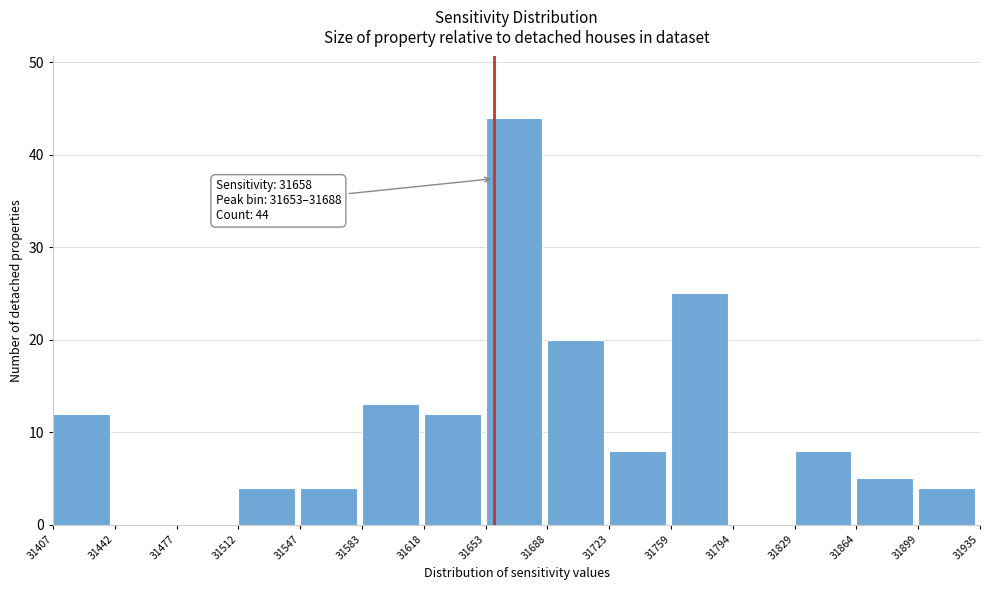

Over which range of the x-axis is the bar tallest?

31653 to 31688